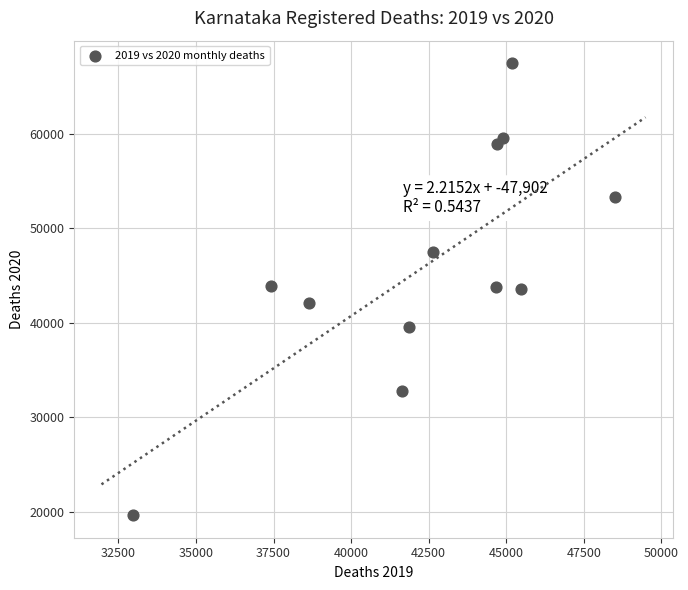

What is the range of Y values (max minus min)?

47815